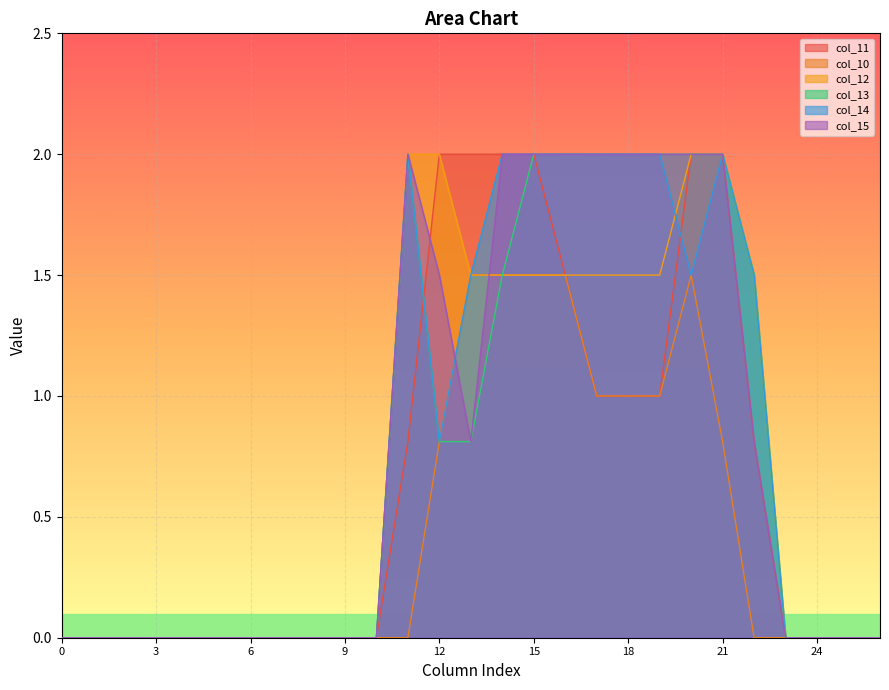

True or false: col_14 has a value of 0.0 at 23.

True